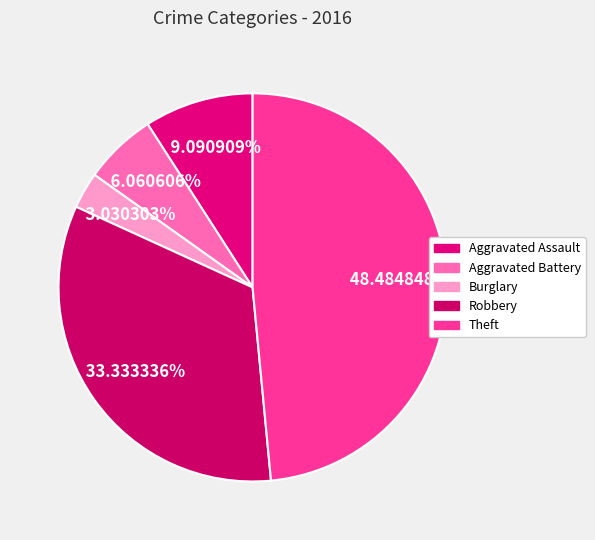

Which category has the biggest portion of the pie?

Theft